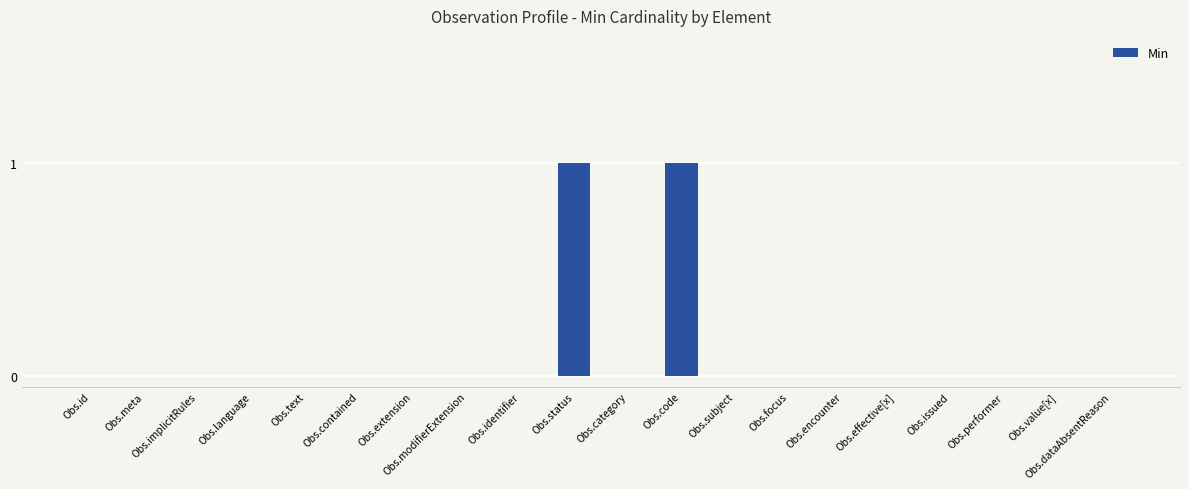

Reading right to left, what are all the values shown in this chart?

0	0	0	0	0	0	0	0	1	0	1	0	0	0	0	0	0	0	0	0